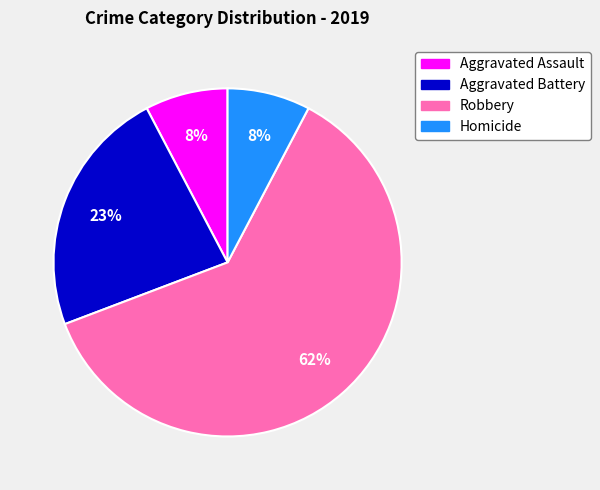

To the nearest percent, what is the combined percentage of Robbery and Aggravated Assault?

69%